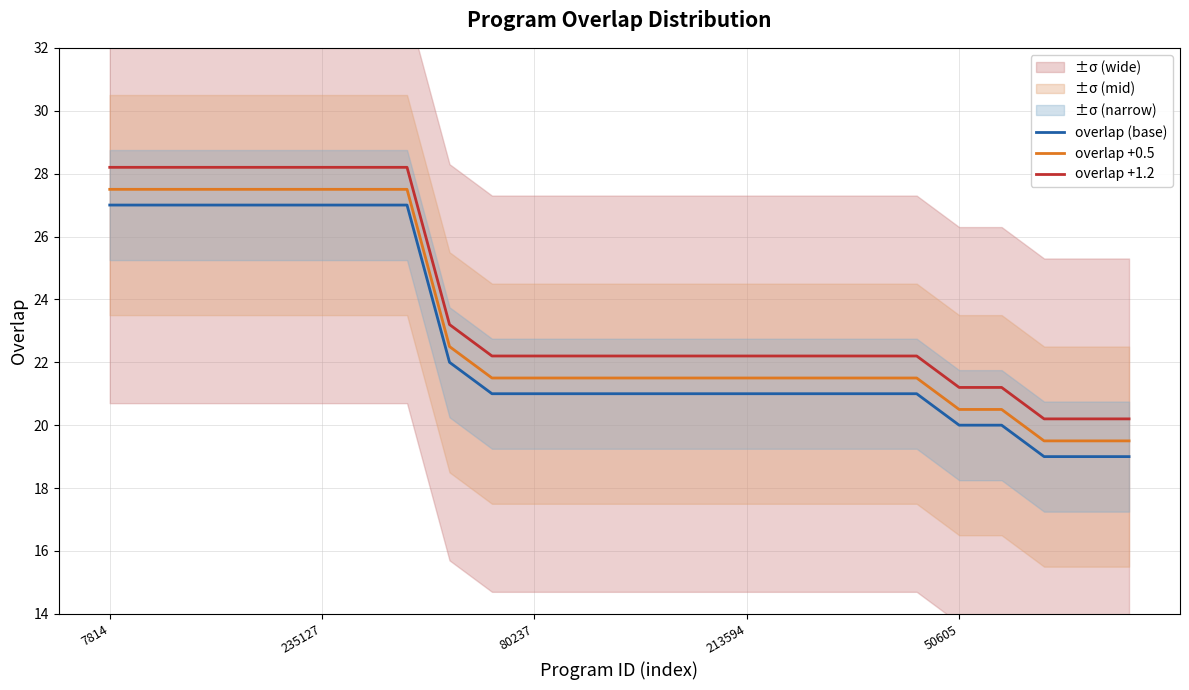

At which label does overlap +1.2 first exceed 22?

7814